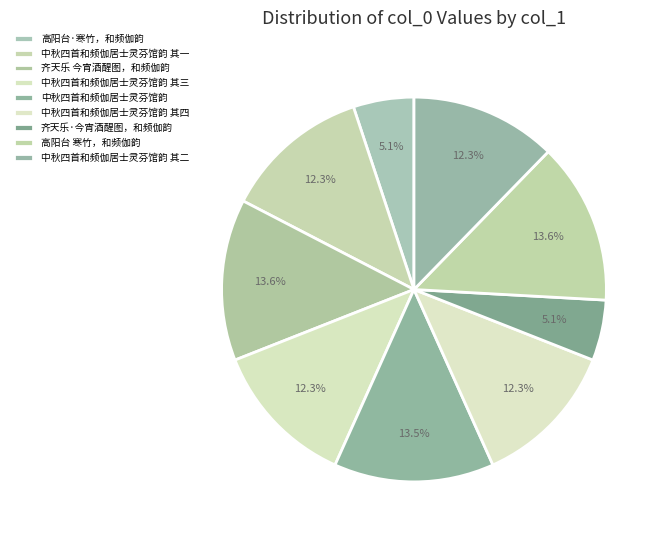

How many segments does this pie chart have?

9